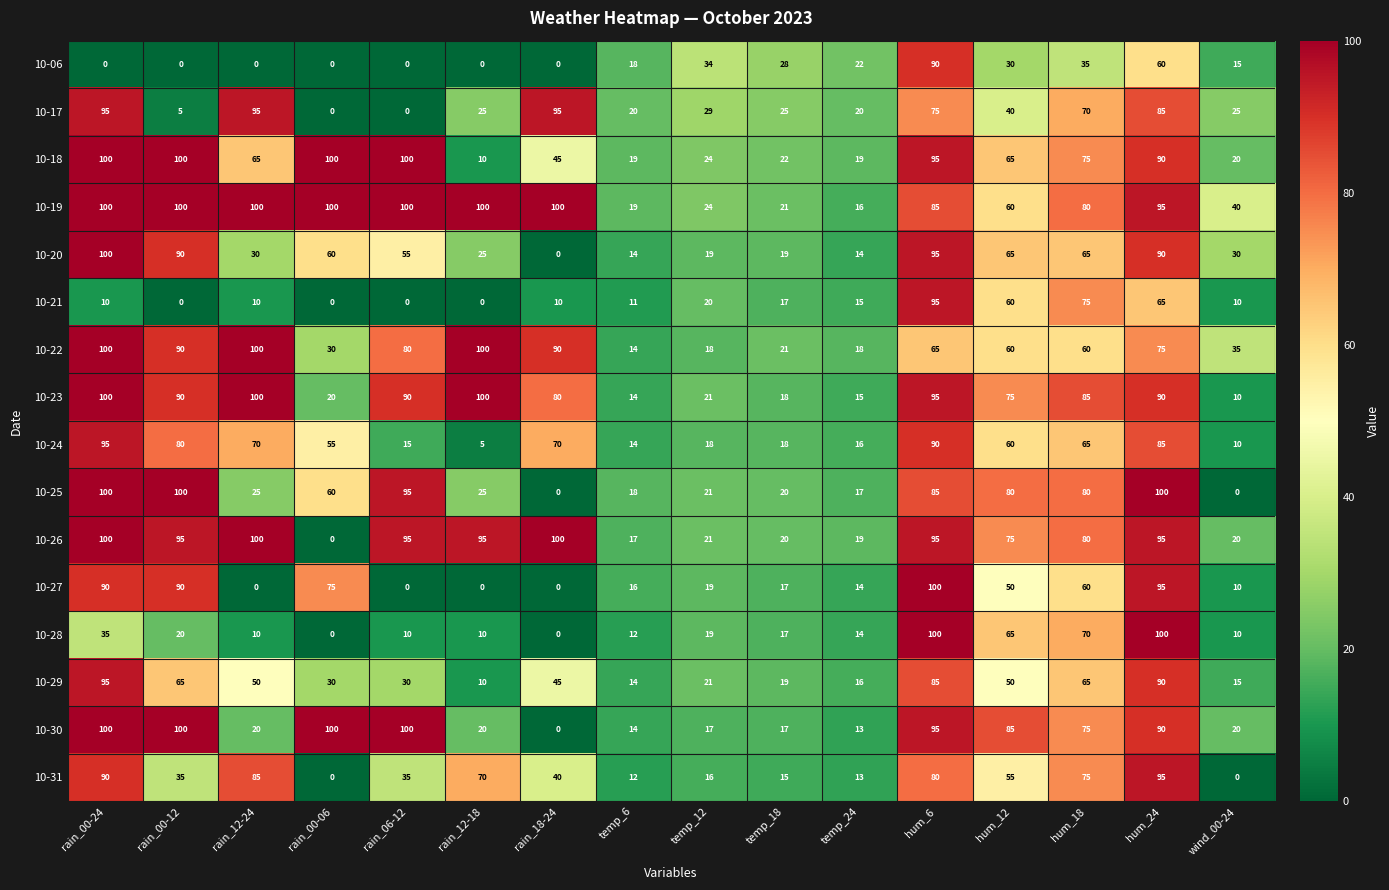

At how many categories does at least one series exceed 91?

9